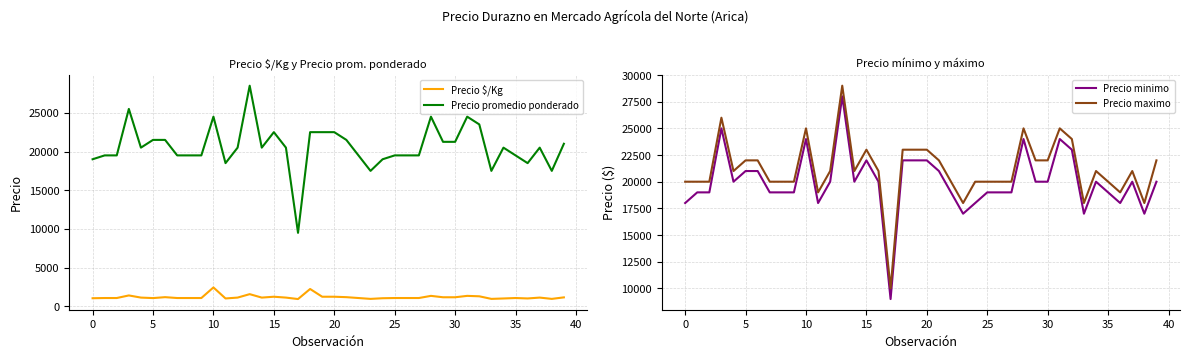

What is the value of the Precio promedio ponderado point at the 12th from the left?

18500